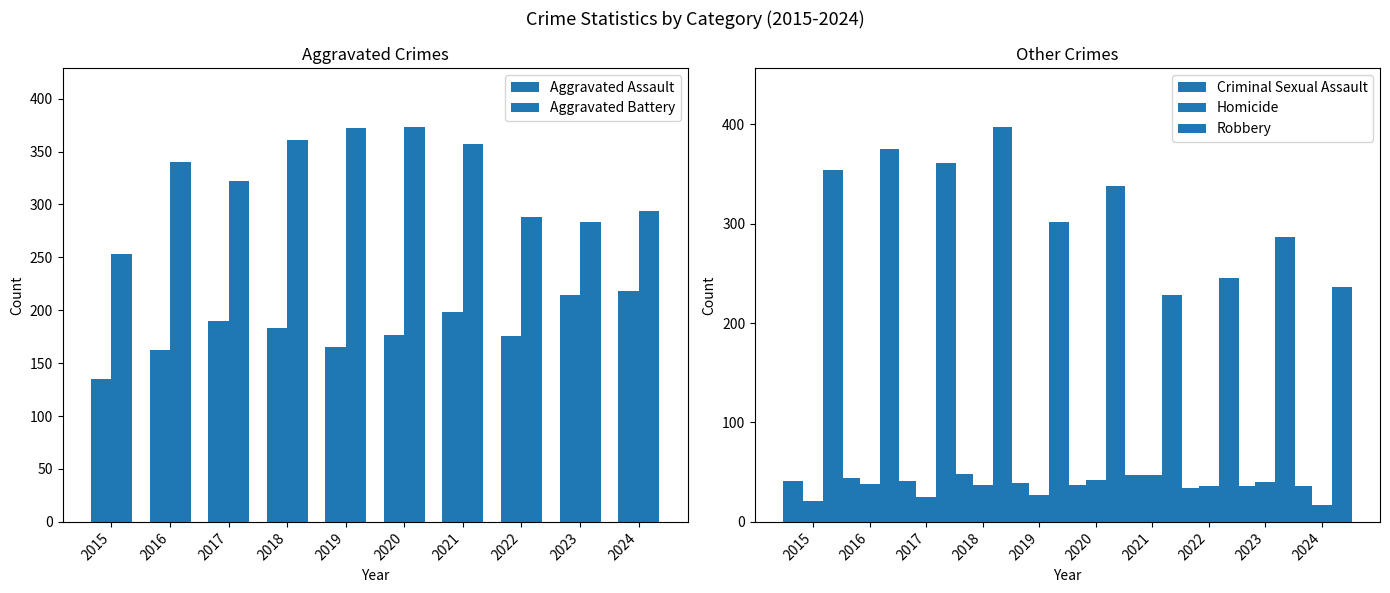

What is the lowest value of the Criminal Sexual Assault series?

34